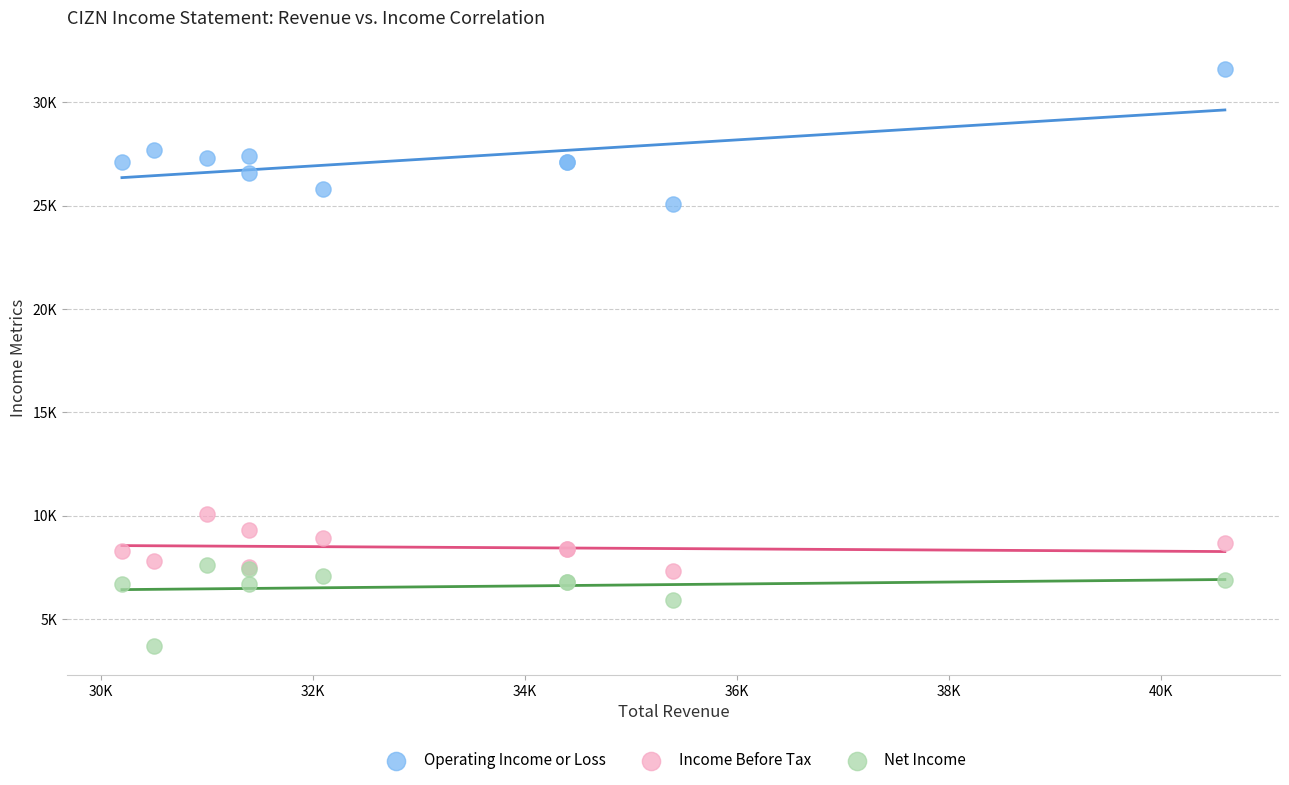

Which series reaches the minimum Y coordinate?

Net Income